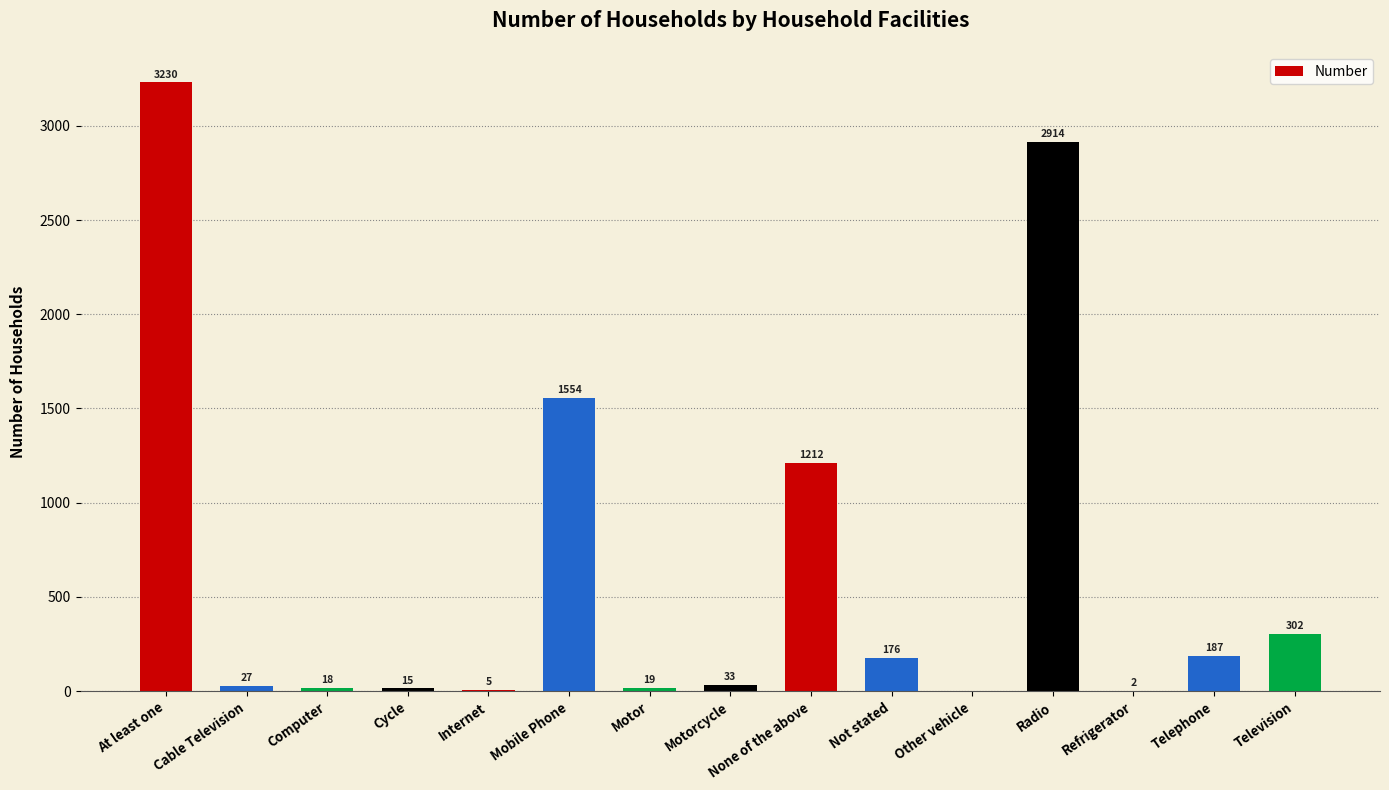

Where does the data first go above 33?

At least one